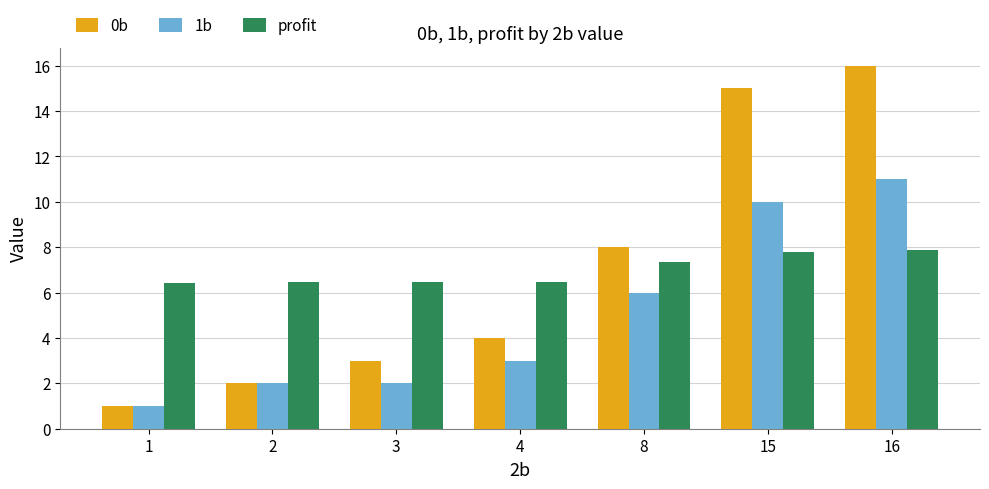

The value of 0b at 15 is 15.0. True or false?

True